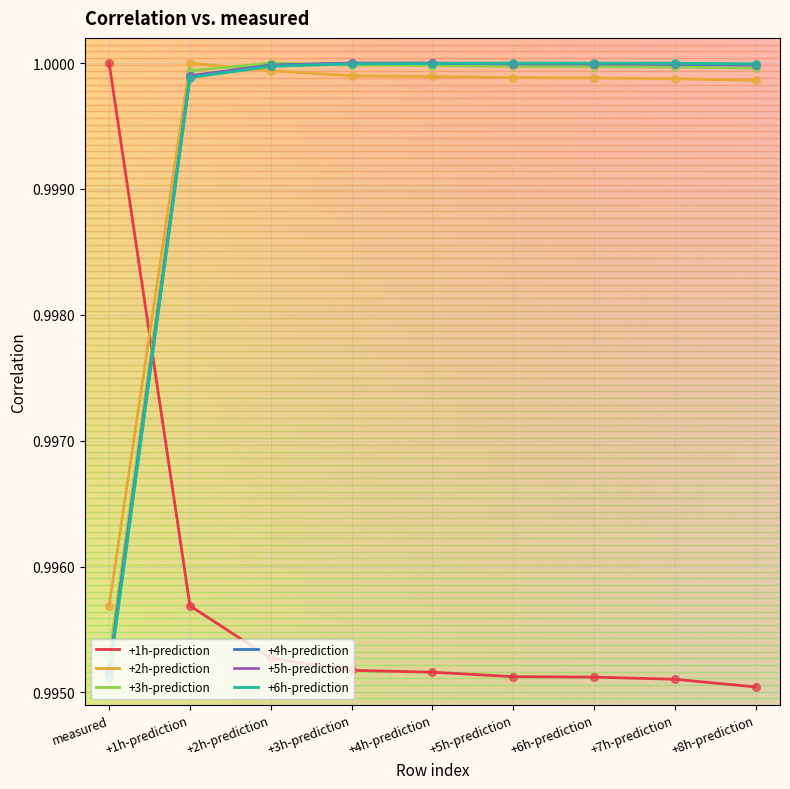

At how many categories does at least one series exceed 0?

9